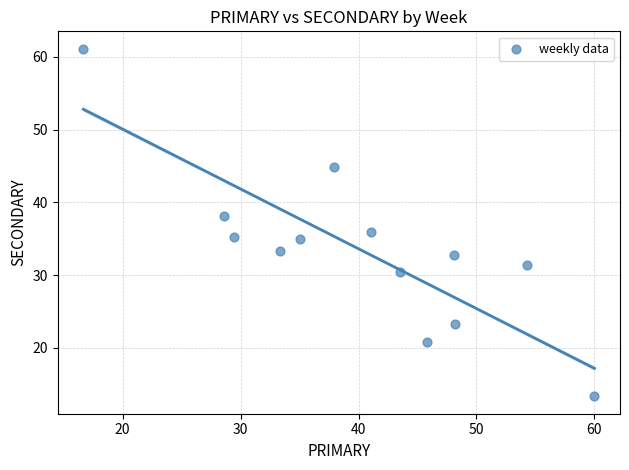

What is the range of Y values (max minus min)?

47.8